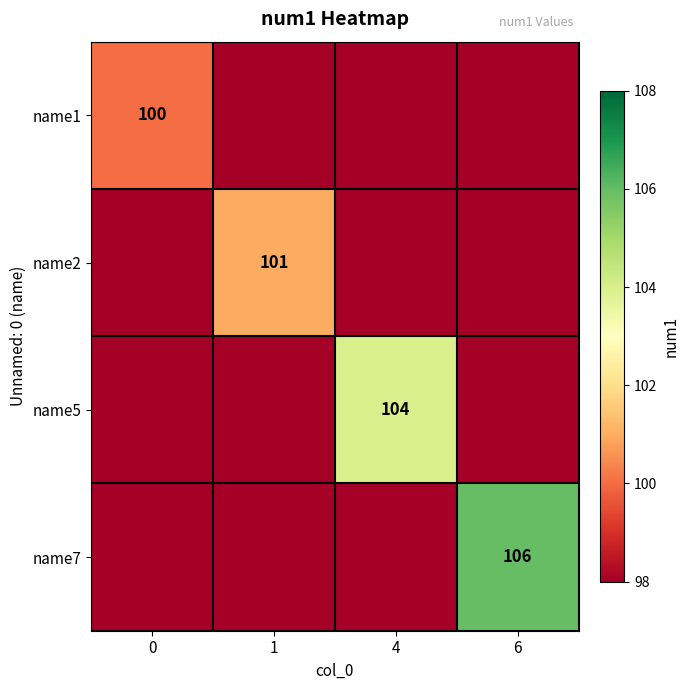

True or false: name2 has a value of 101 at 1.

True